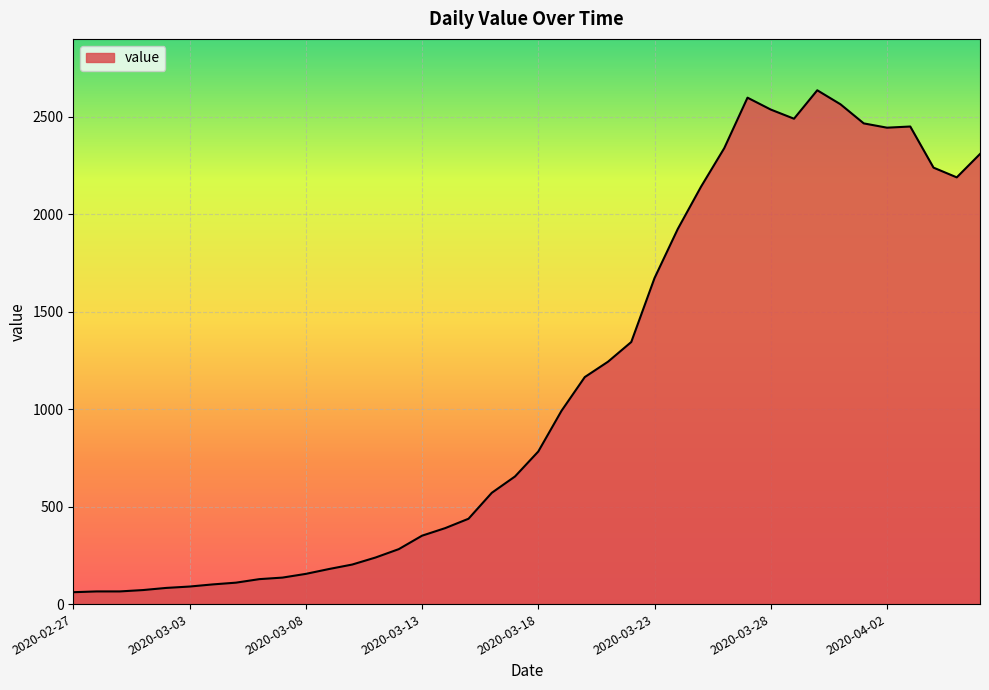

Does the chart have visible grid lines?

Yes